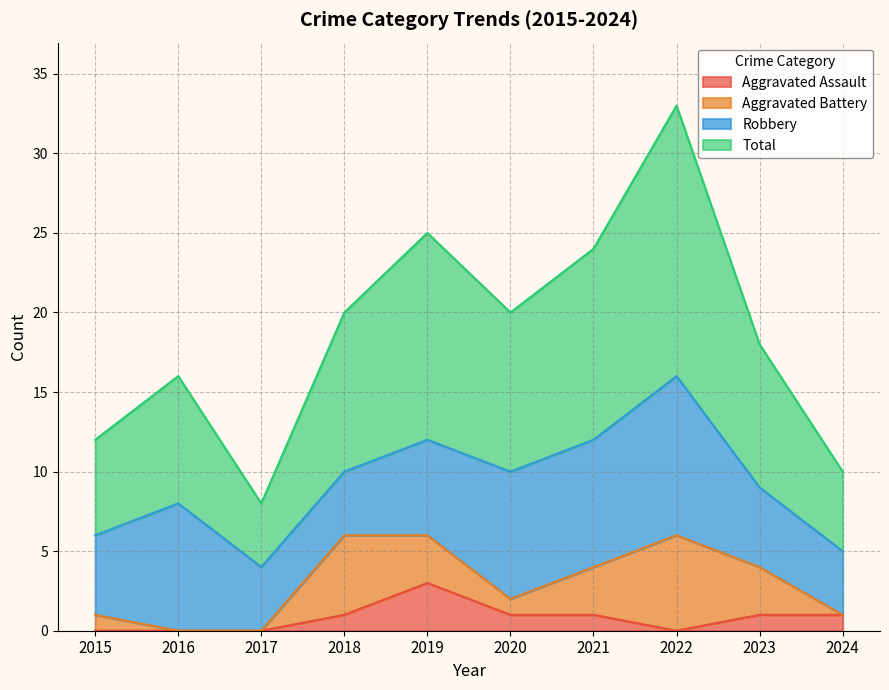

Which series has the largest total across all categories?

Total